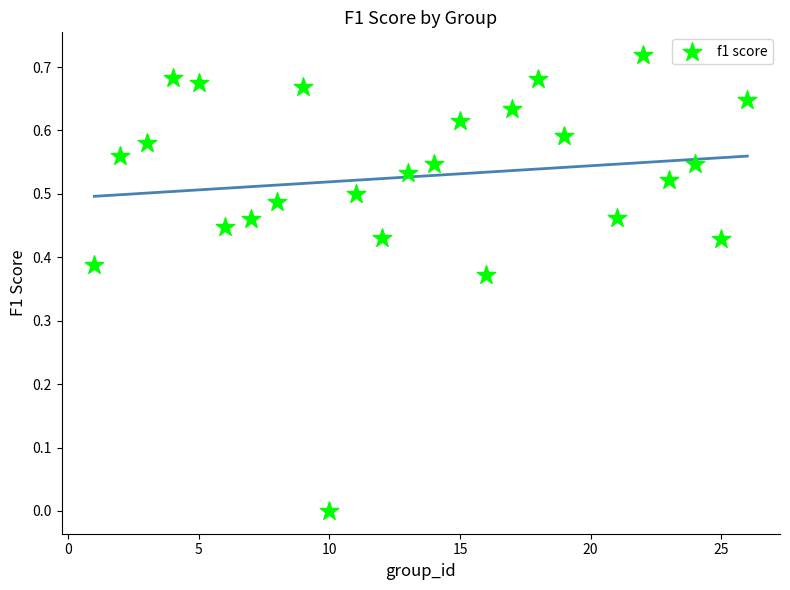

What is the range of X values (max minus min)?

25.0